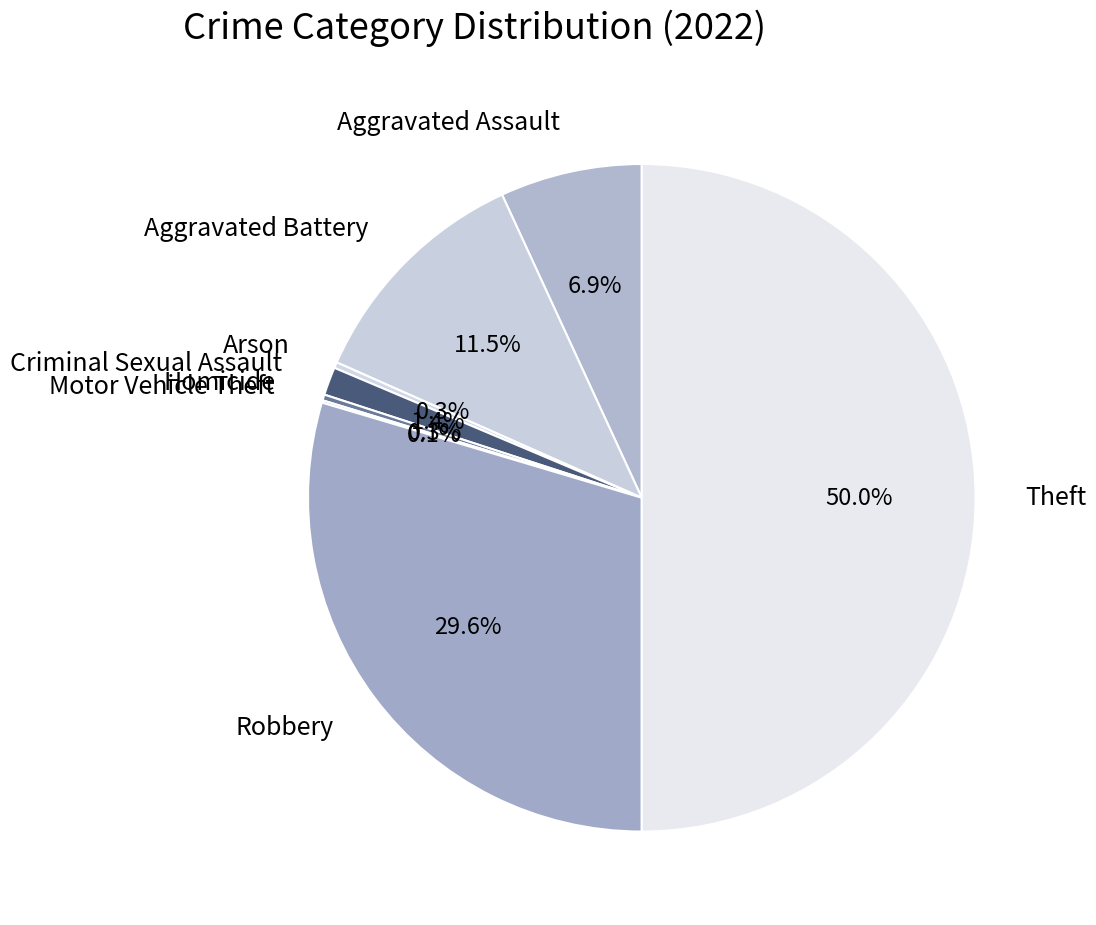

Does Robbery account for over 50% of the chart?

No